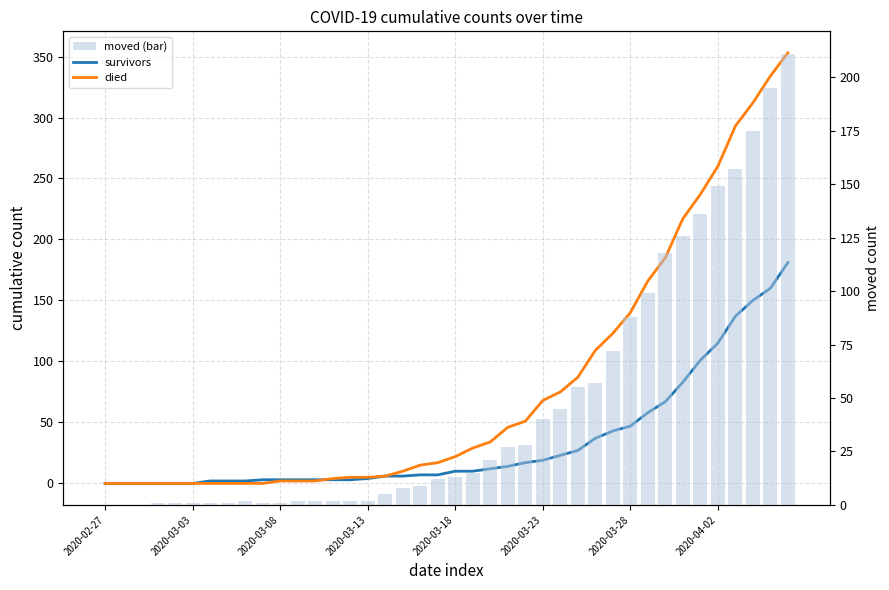

List the labels in order of survivors value, largest first.

39, 38, 37, 36, 35, 34, 33, 32, 31, 30, 29, 28, 27, 26, 25, 24, 23, 22, 20, 21, 18, 19, 16, 17, 15, 9, 10, 11, 12, 13, 14, 2020-03-28, 2020-04-02, 8, 2020-02-27, 2020-03-03, 2020-03-08, 2020-03-13, 2020-03-18, 2020-03-23